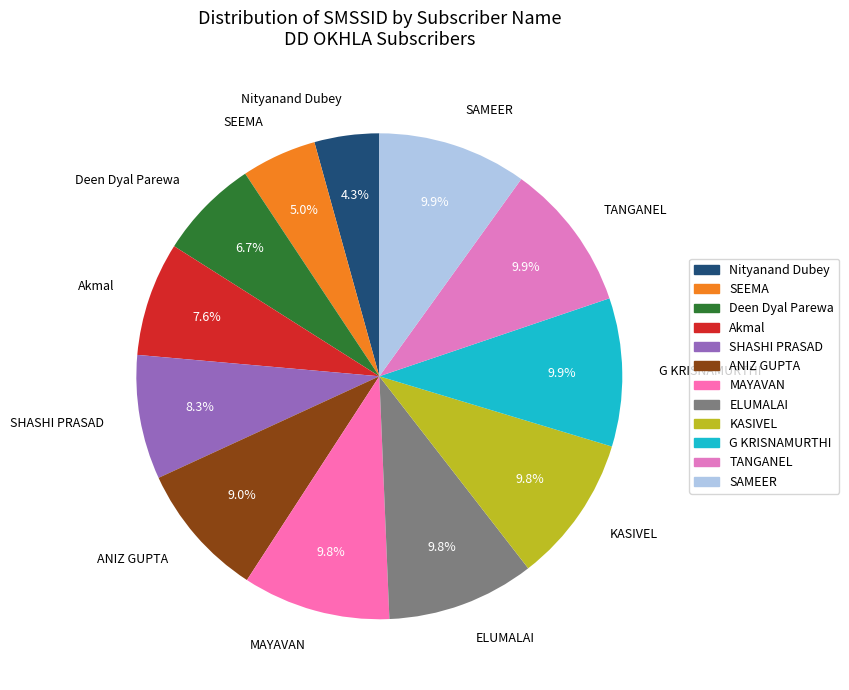

How much of the chart is everything except MAYAVAN?

90.2%